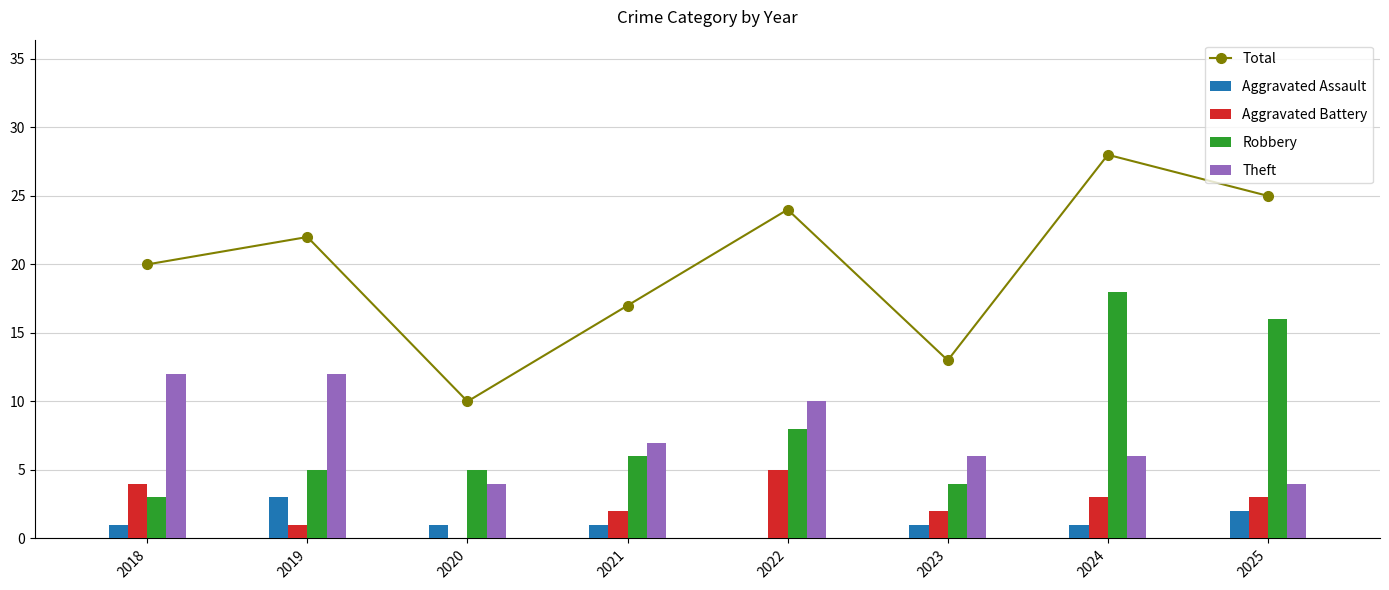

What is the value of the Robbery bar at the 1st from the left?

3